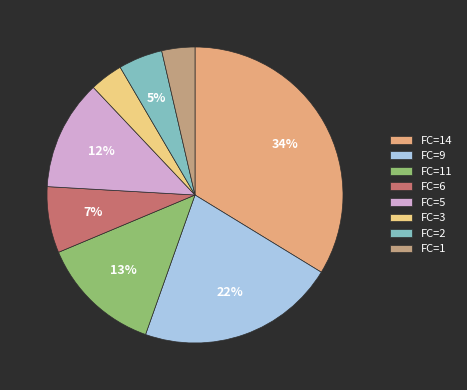

Does any single category account for the majority?

No